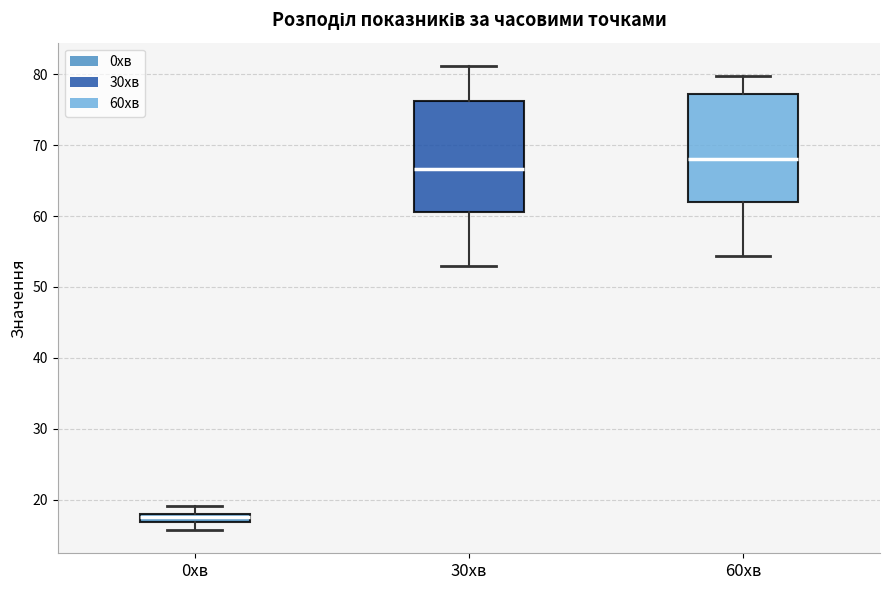

Which box's median line is the highest?

60хв